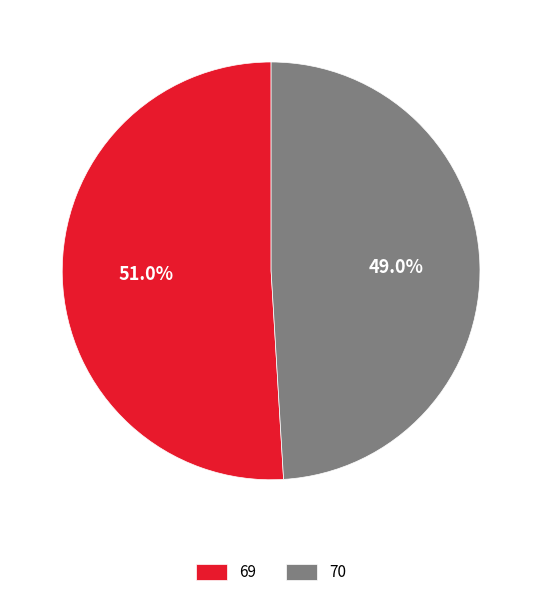

Is the sum of 69 and 70 greater than half?

Yes